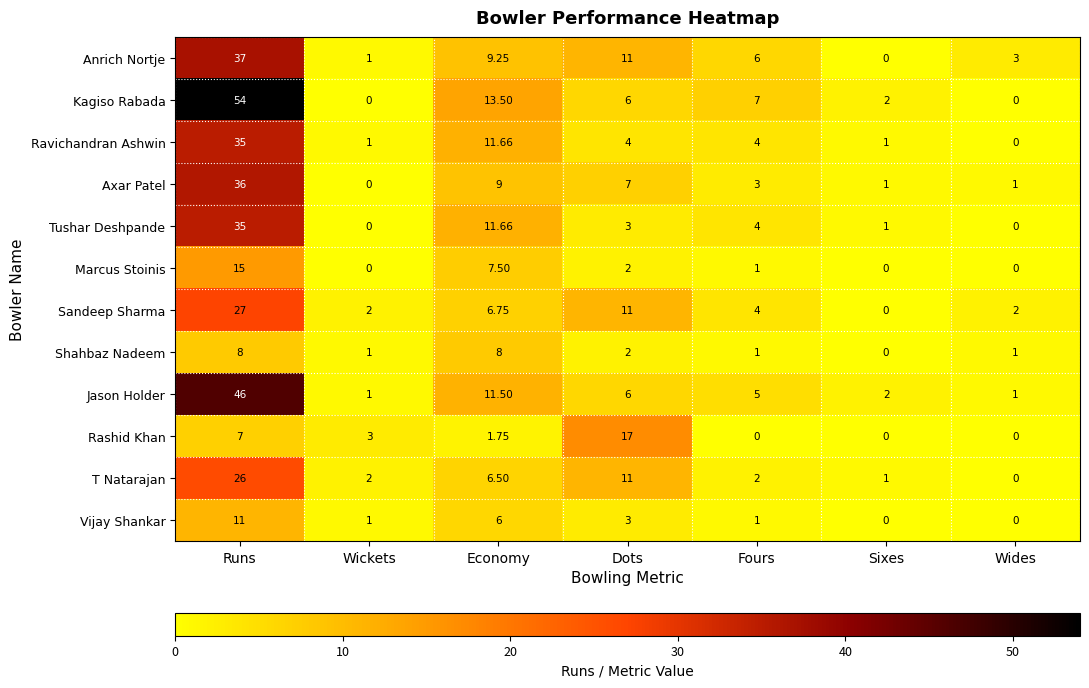

Which series has the largest range (max minus min)?

Kagiso Rabada